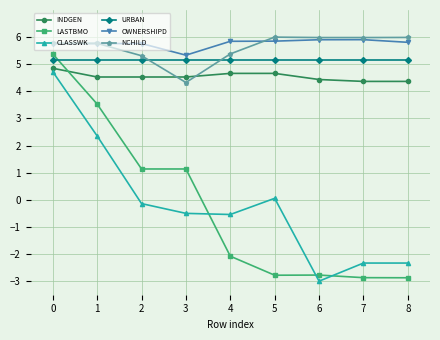

How many lines are shown in the chart?

6